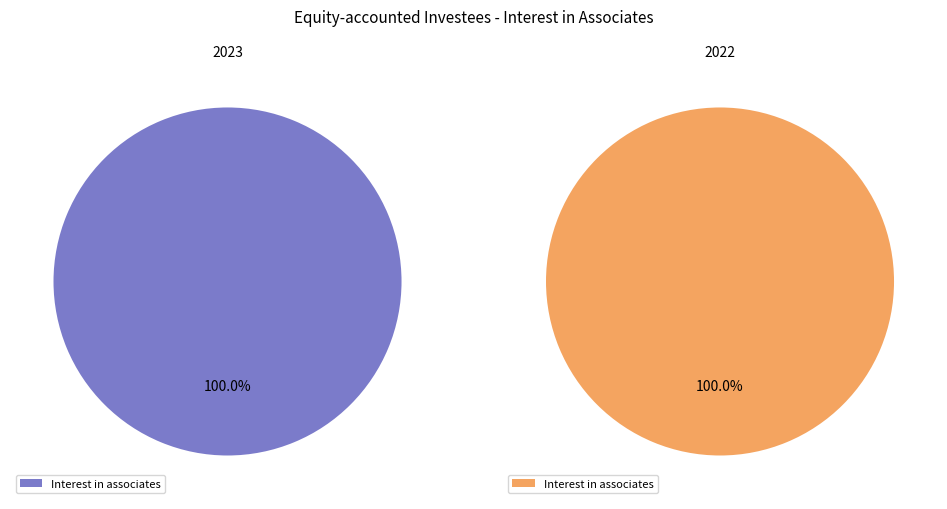

Rank the categories by value from lowest to highest.

2022, 2023